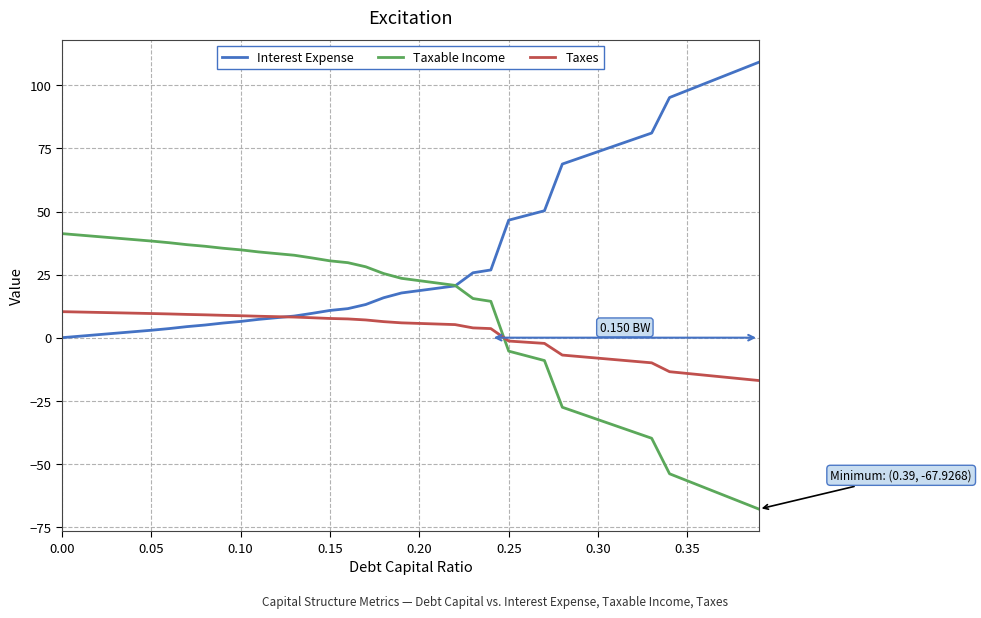

True or false: Interest Expense and Taxable Income intersect in this chart.

True